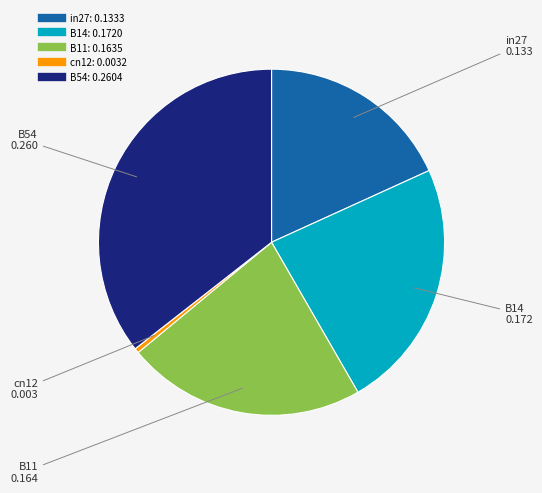

How many segments does this pie chart have?

5